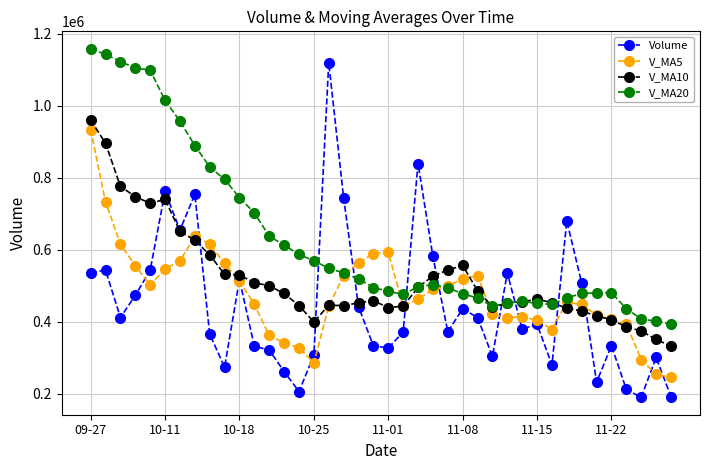

At how many categories does at least one series exceed 807671?

11